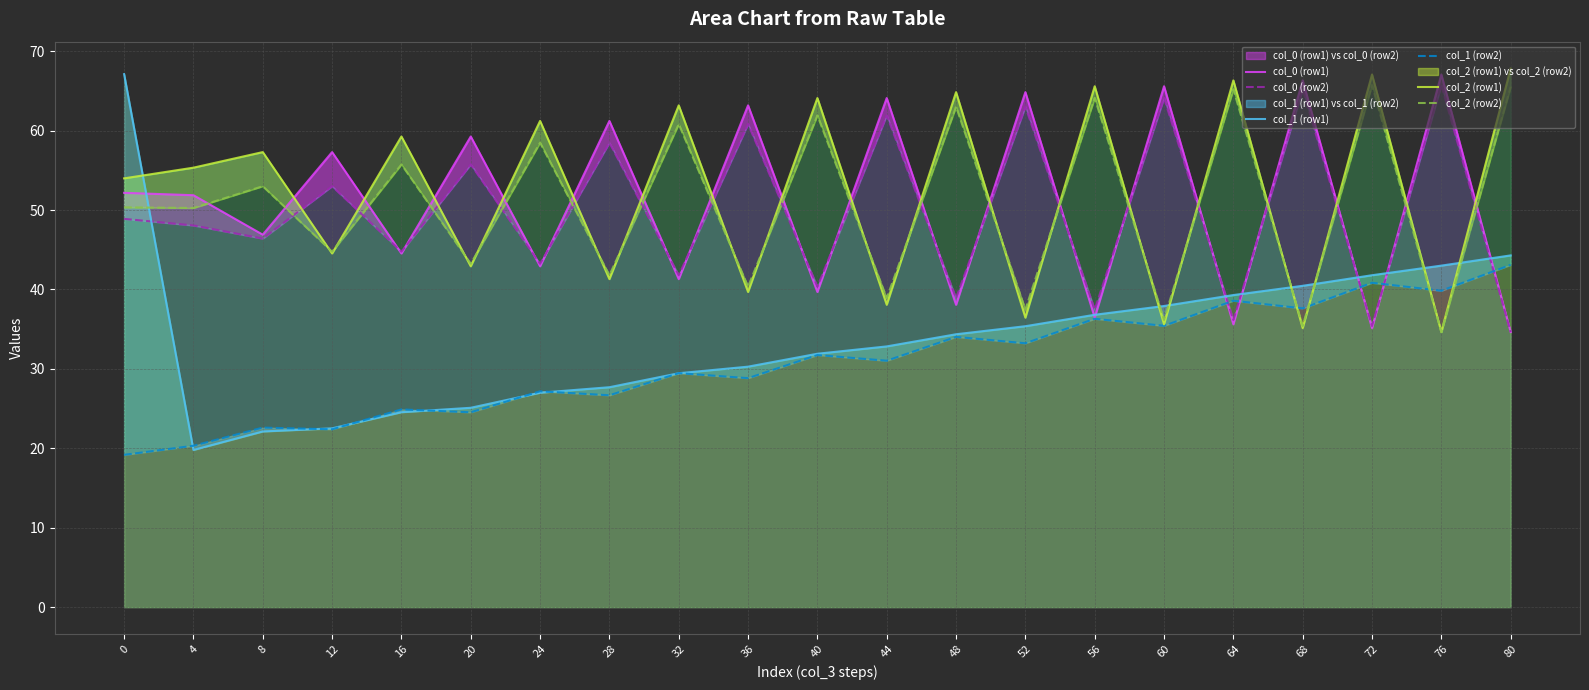

What is the sum of the col_0 (row1) values at 8 and 44?

111.0